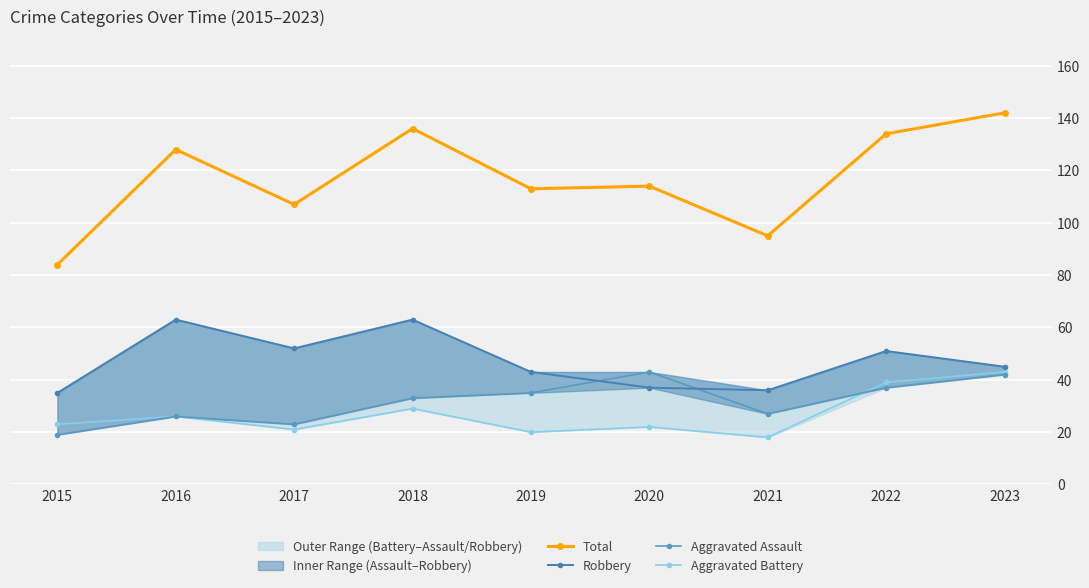

Reading right to left, what are all the values shown in this chart?

Total: 142	134	95	114	113	136	107	128	84
Robbery: 45	51	36	37	43	63	52	63	35
Aggravated Assault: 42	37	27	43	35	33	23	26	19
Aggravated Battery: 43	39	18	22	20	29	21	26	23